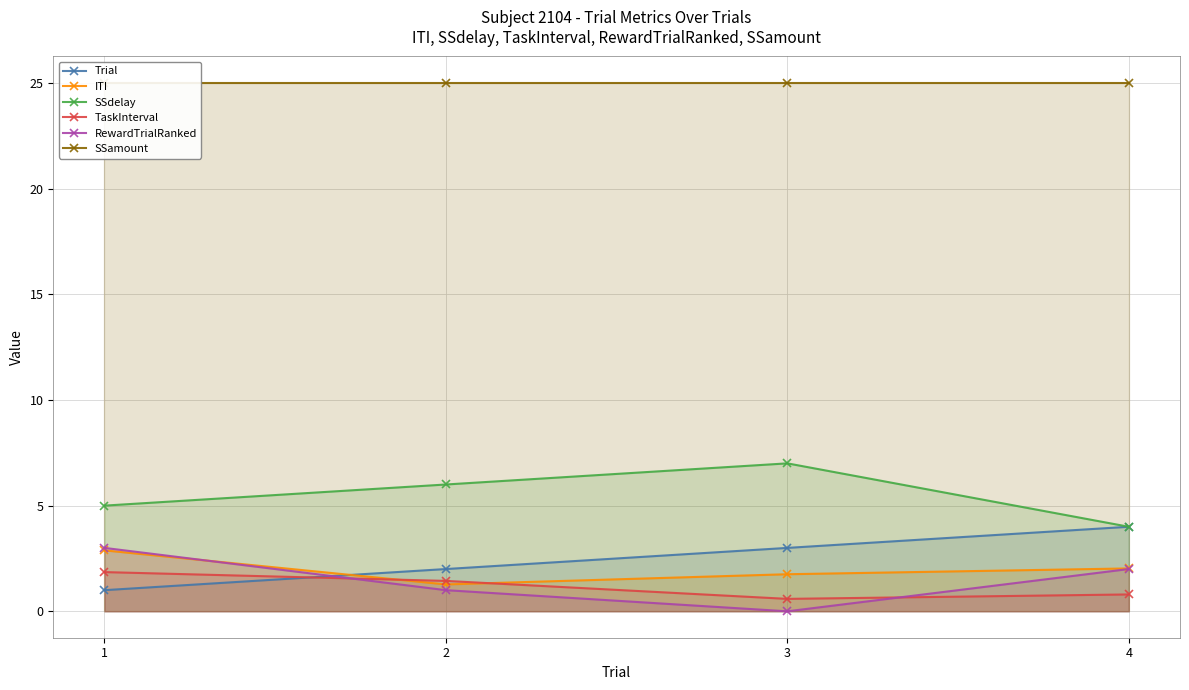

How many series are shown in this chart?

6